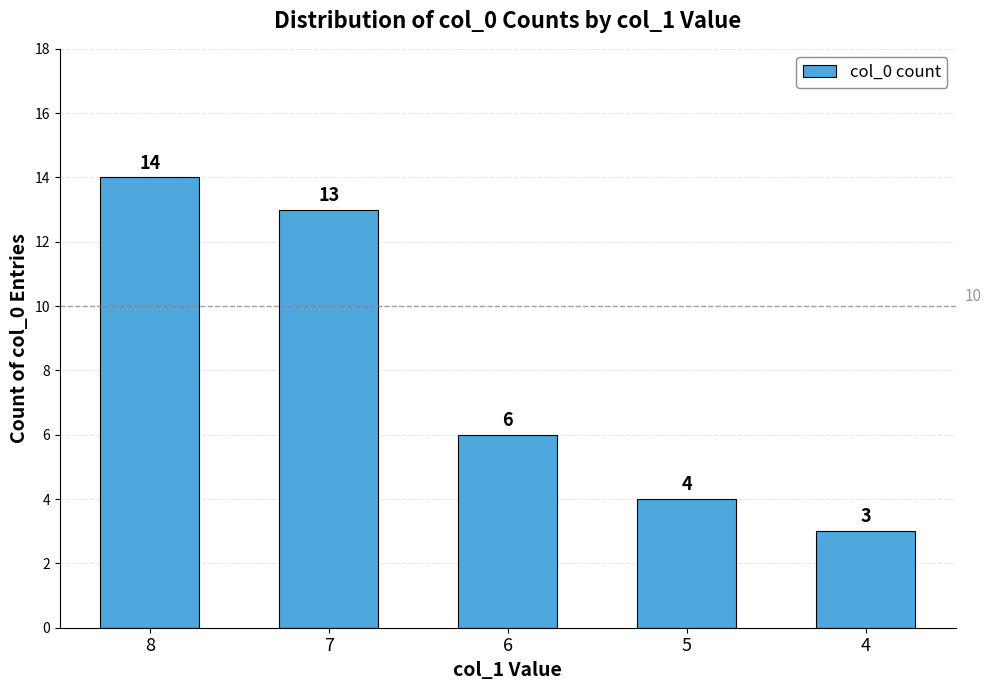

The chart shows a value of 22 at 7. True or false?

False